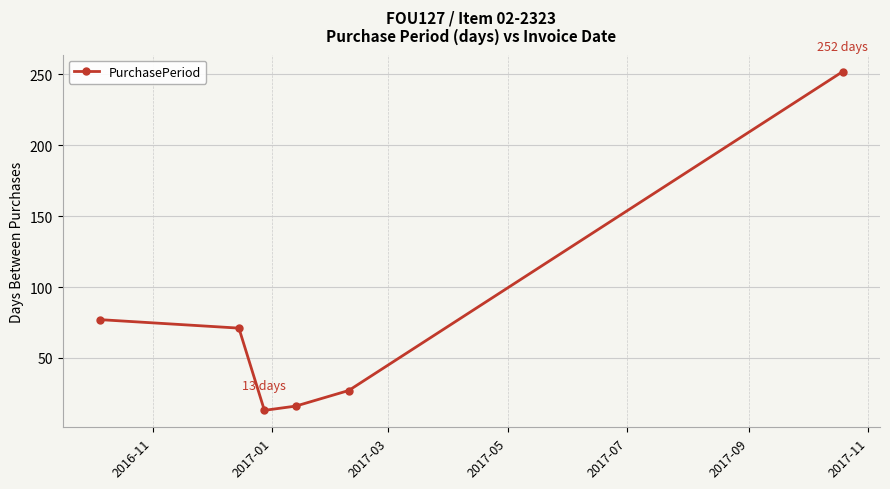

How many lines are shown in the chart?

1